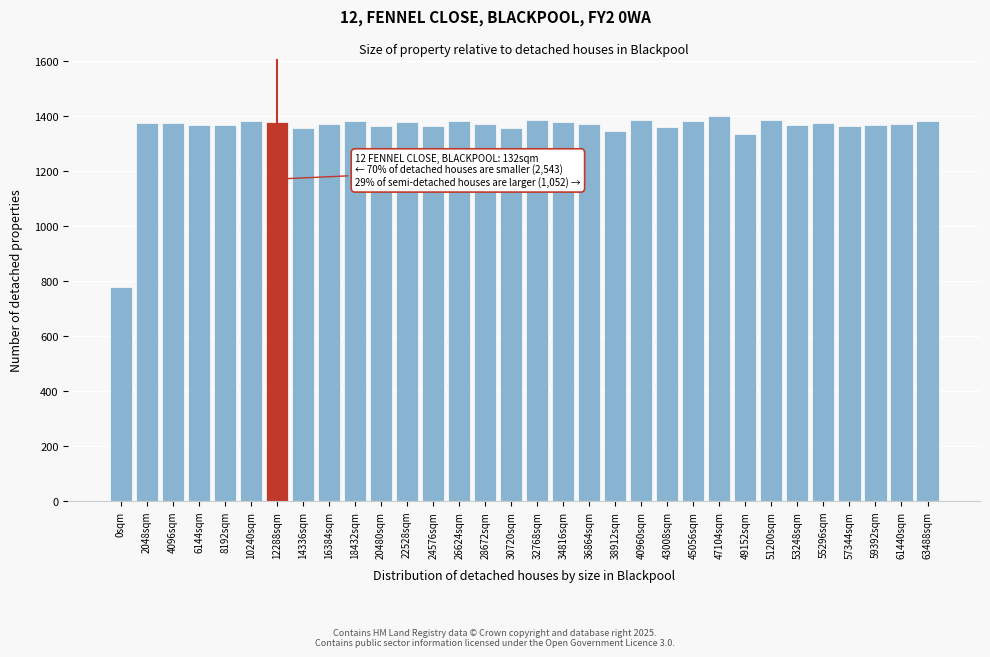

What is the label of the 29th bar from the right?

6144sqm